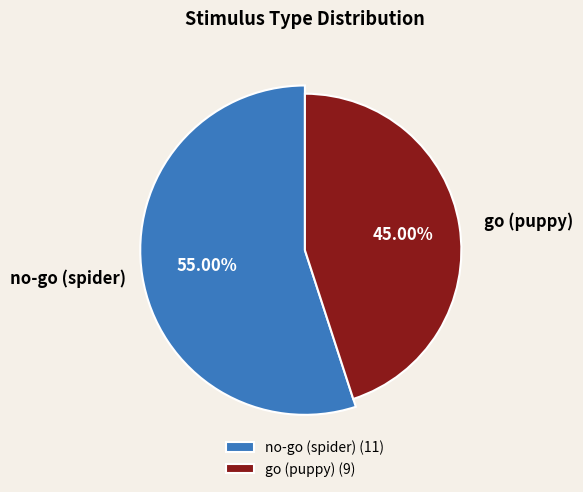

Combined, do go (puppy) and no-go (spider) account for over 50%?

Yes